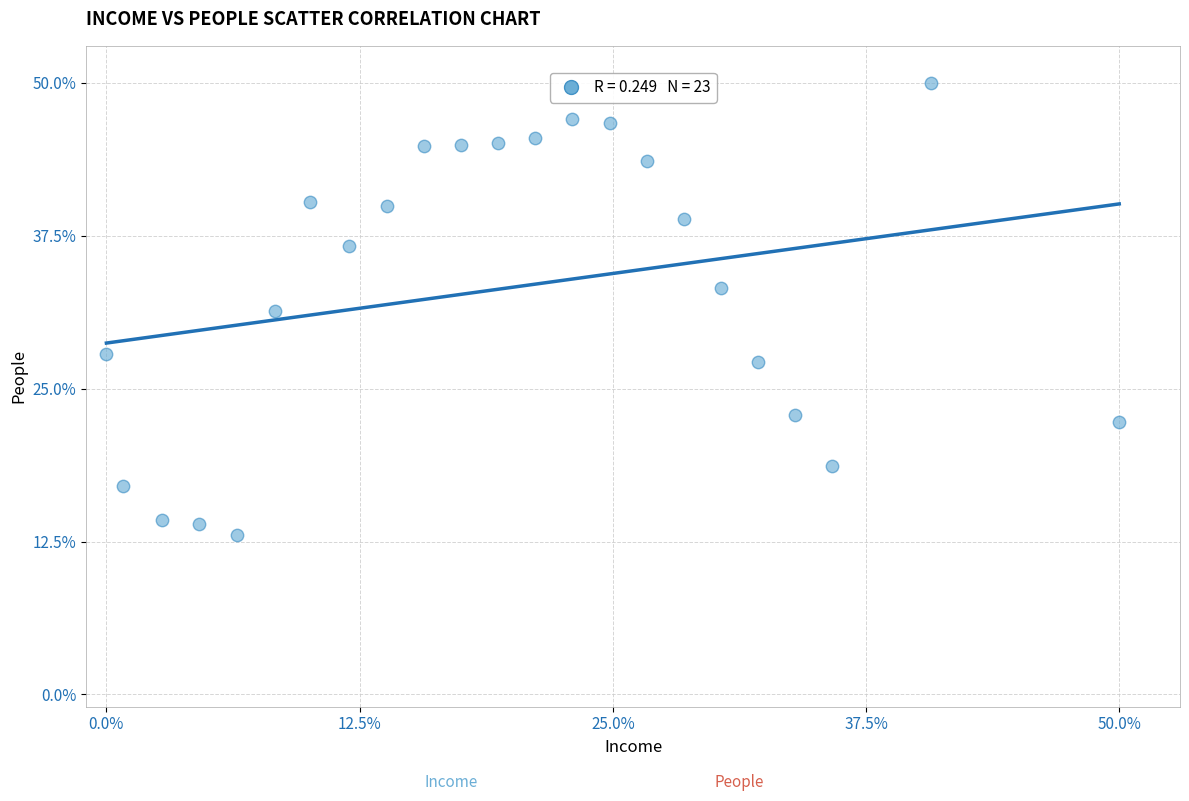

What is the range of X values (max minus min)?

50.0